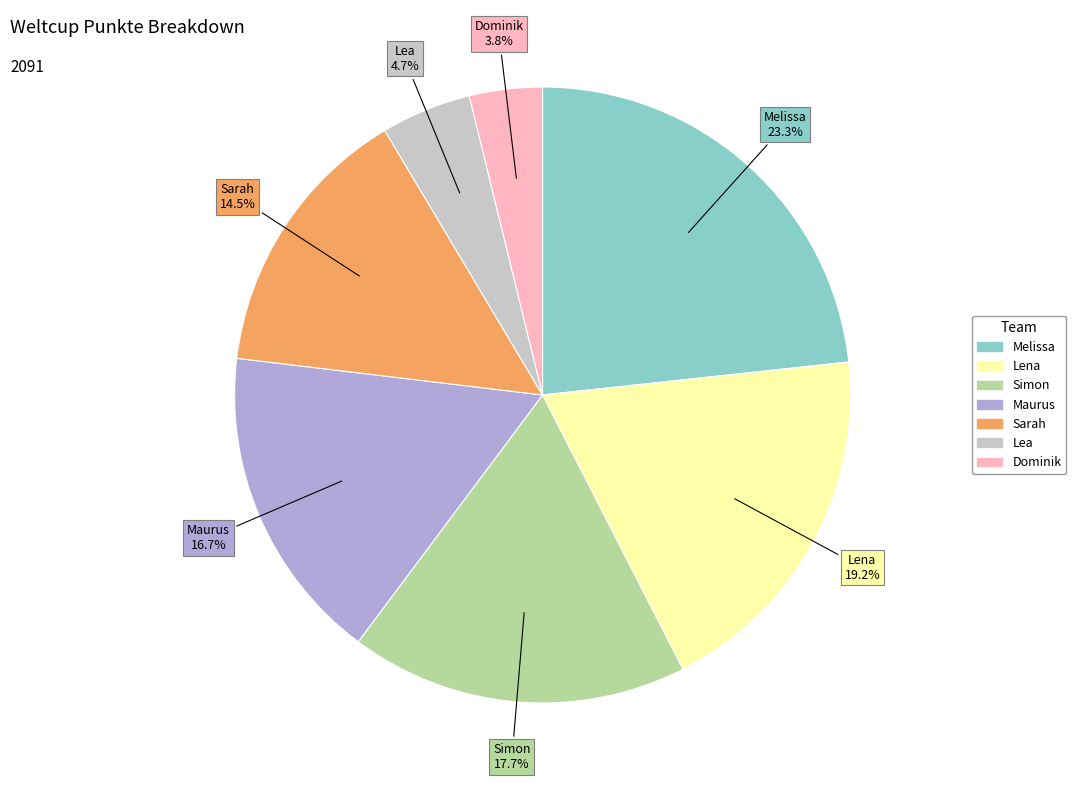

To the nearest percent, what is the difference between the Lea and Sarah slice percentages?

10%